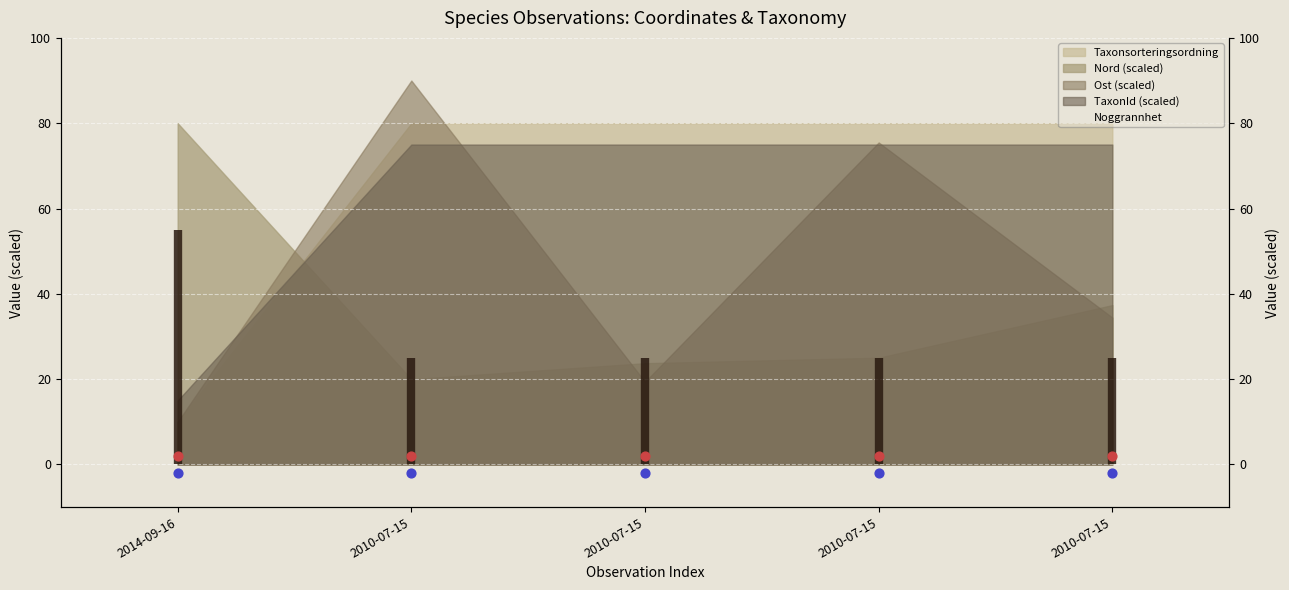

Which has a higher value, 2010-07-15 or 2010-07-15?

2010-07-15